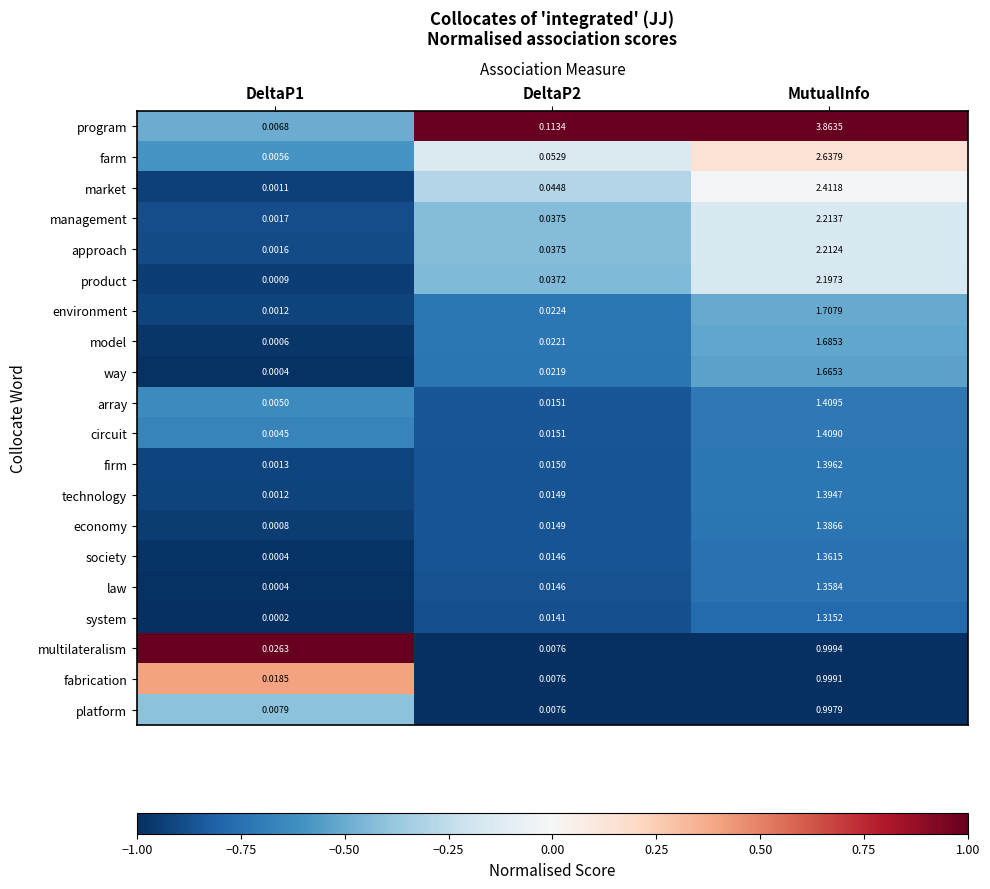

Between DeltaP1 and MutualInfo, which series saw the biggest shift?

program